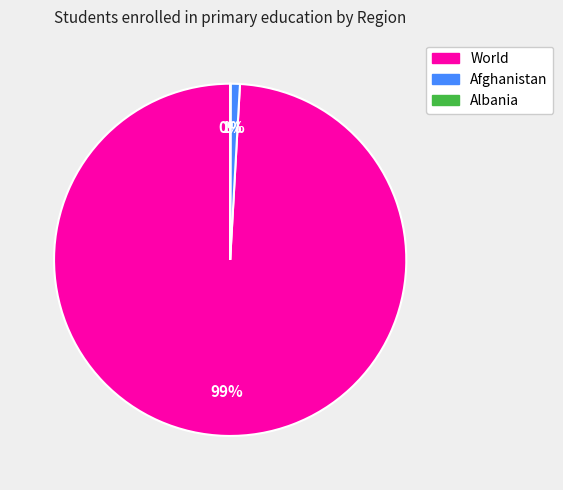

What percentage is the World slice, to the nearest percent?

99%